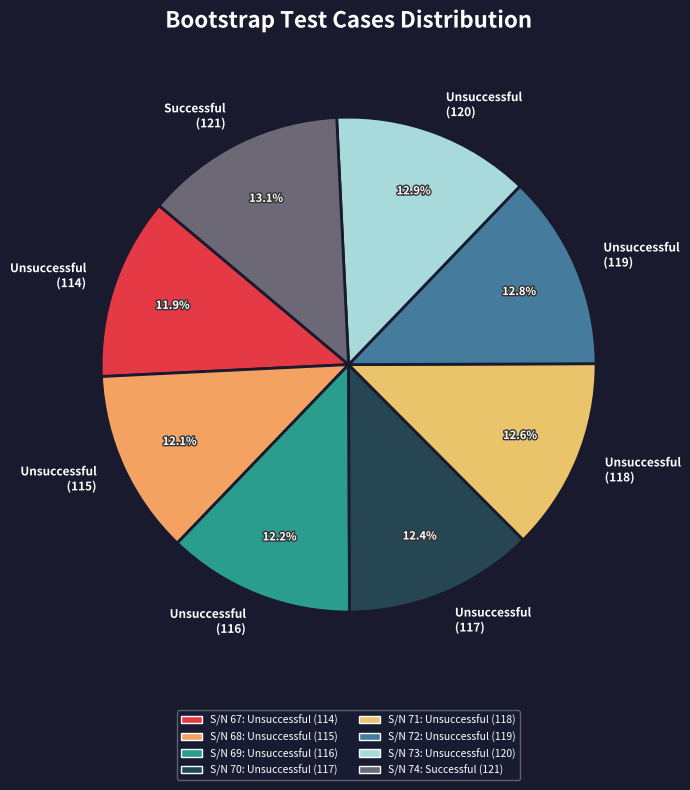

Between Unsuccessful (114) and Unsuccessful (120), which is larger?

Unsuccessful (120)